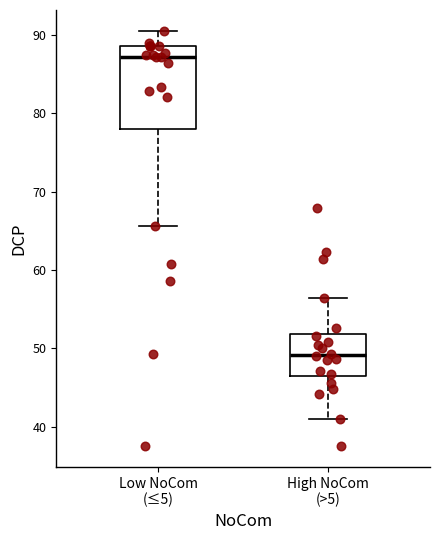

Comparing the boxes themselves (not the whiskers), which one is the tallest?

Low NoCom (≤5)